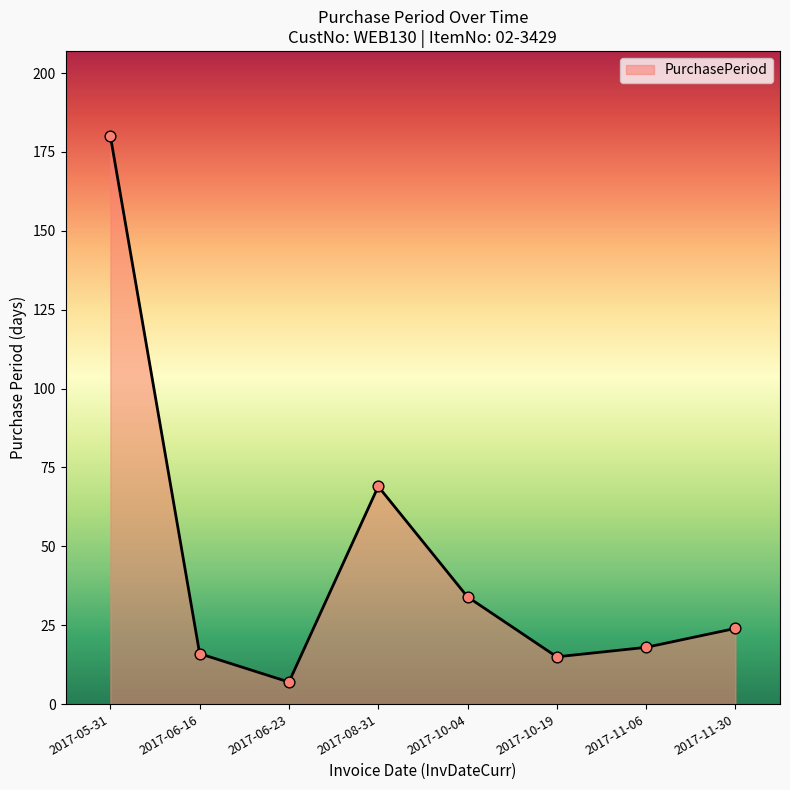

What is the change in value from 2017-06-16 to 2017-06-23?

-9